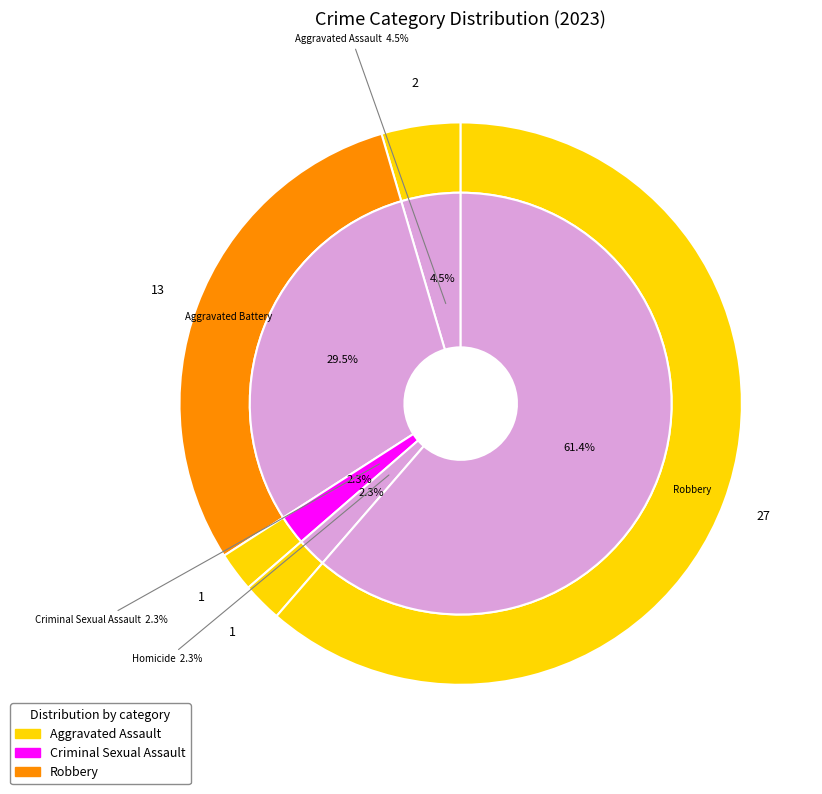

Do Homicide and Robbery together represent more than half of the pie?

Yes